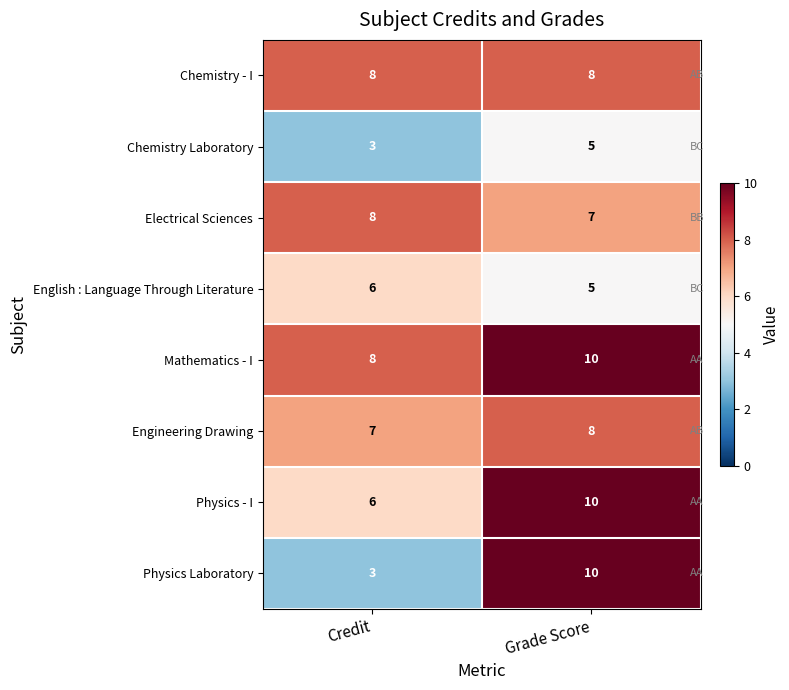

What is the difference between the highest and lowest values at Credit?

5